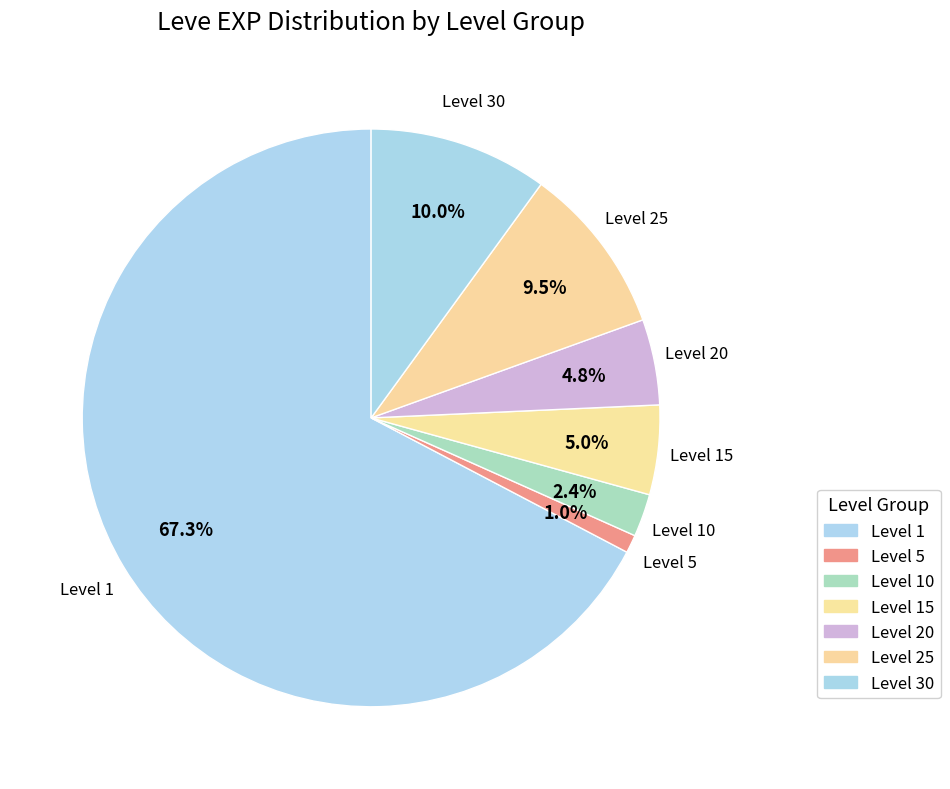

How many segments does this pie chart have?

7